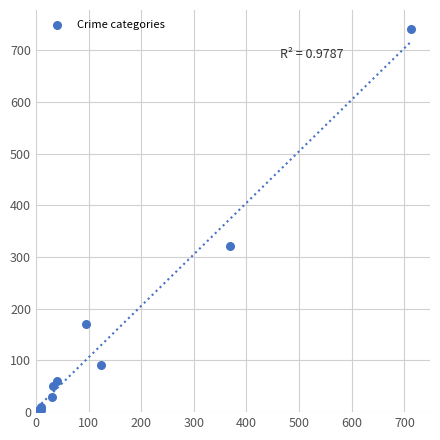

What Y value in the scatter plot is closest to 372?

321